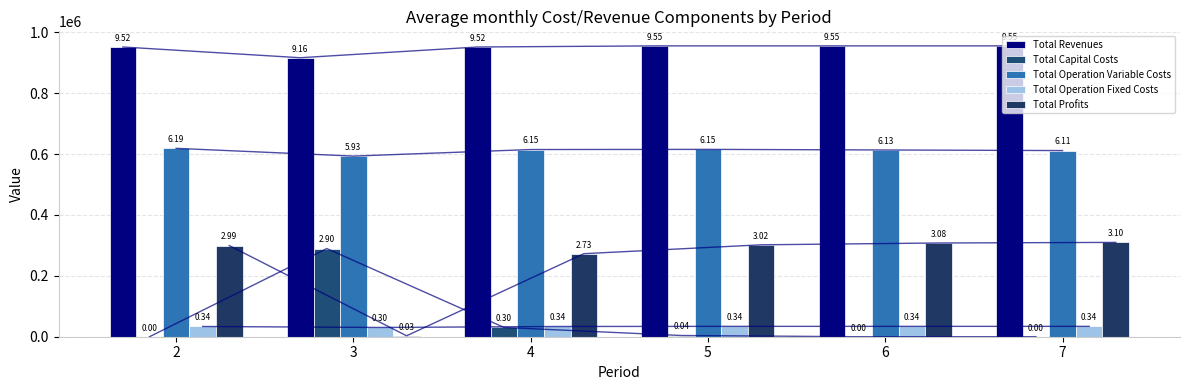

What are all the series names shown in the legend?

Total Revenues, Total Capital Costs, Total Operation Variable Costs, Total Operation Fixed Costs, Total Profits